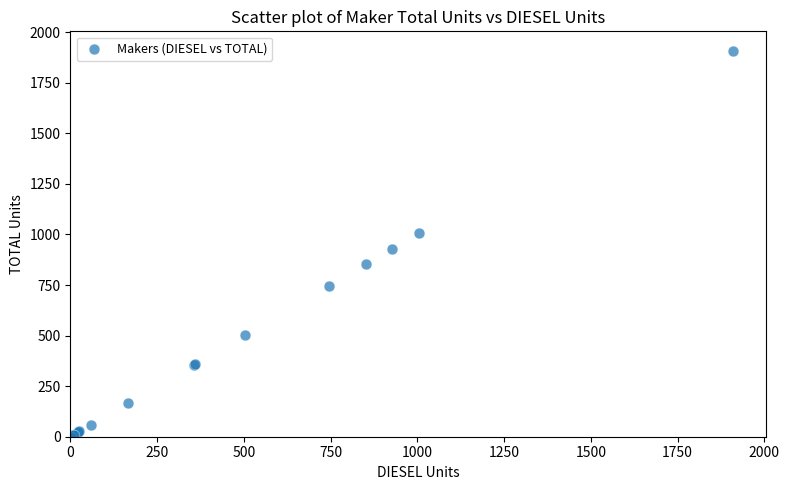

What Y value in the scatter plot is closest to 955?

926